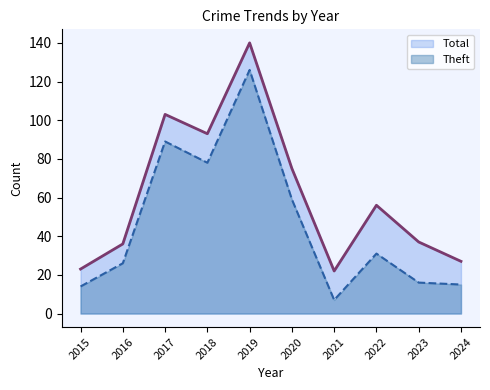

Reading left to right, extract all data points from this chart.

Theft: 2015=14	2016=26	2017=89	2018=78	2019=126	2020=59	2021=7	2022=31	2023=16	2024=15
Total: 2015=23	2016=36	2017=103	2018=93	2019=140	2020=75	2021=22	2022=56	2023=37	2024=27